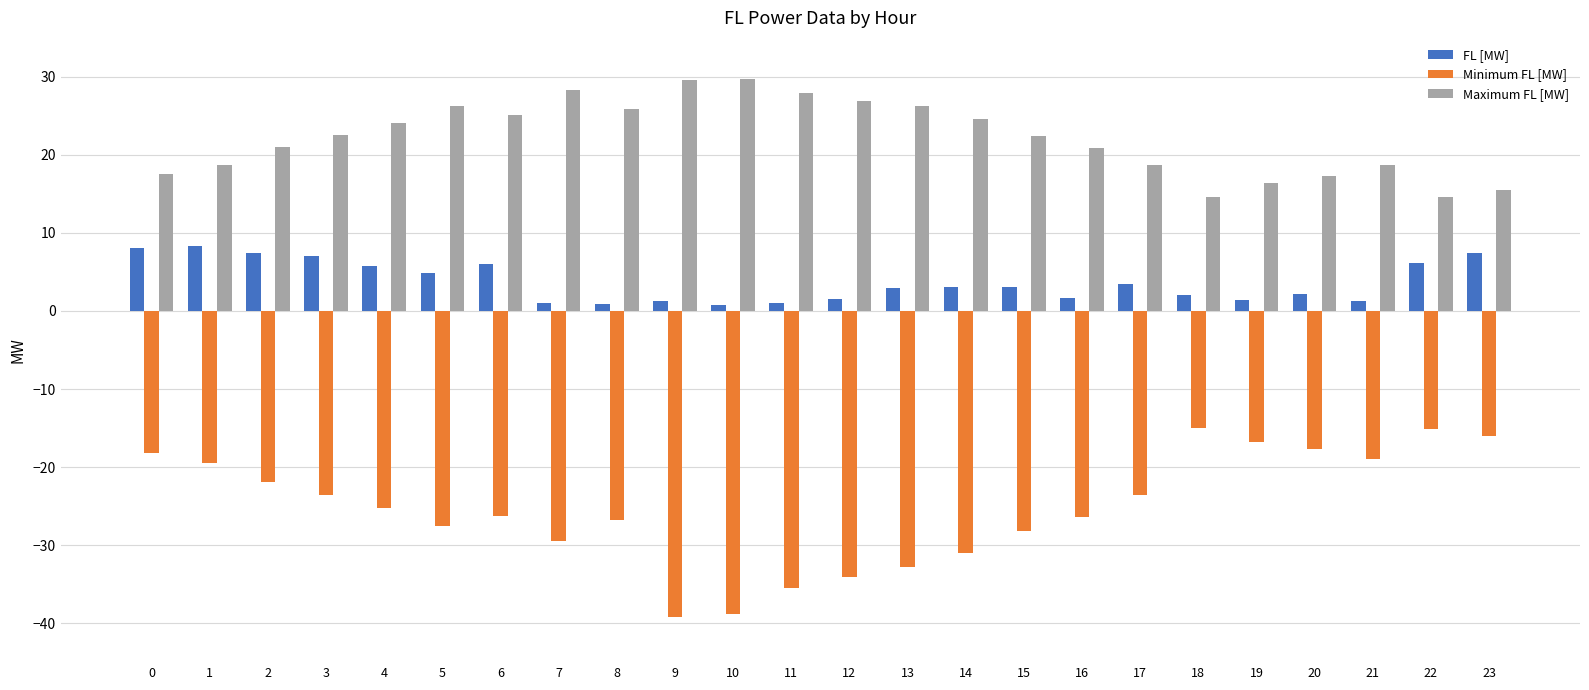

What is the difference between the maximum and minimum values in the FL [MW] series?

7.5